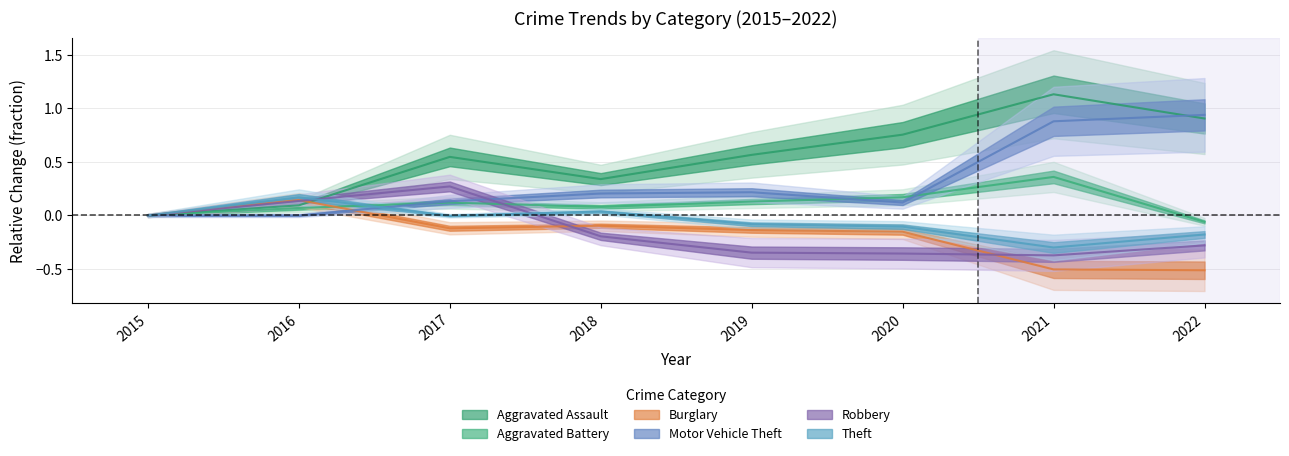

How many intersections are there between Theft and Robbery?

2